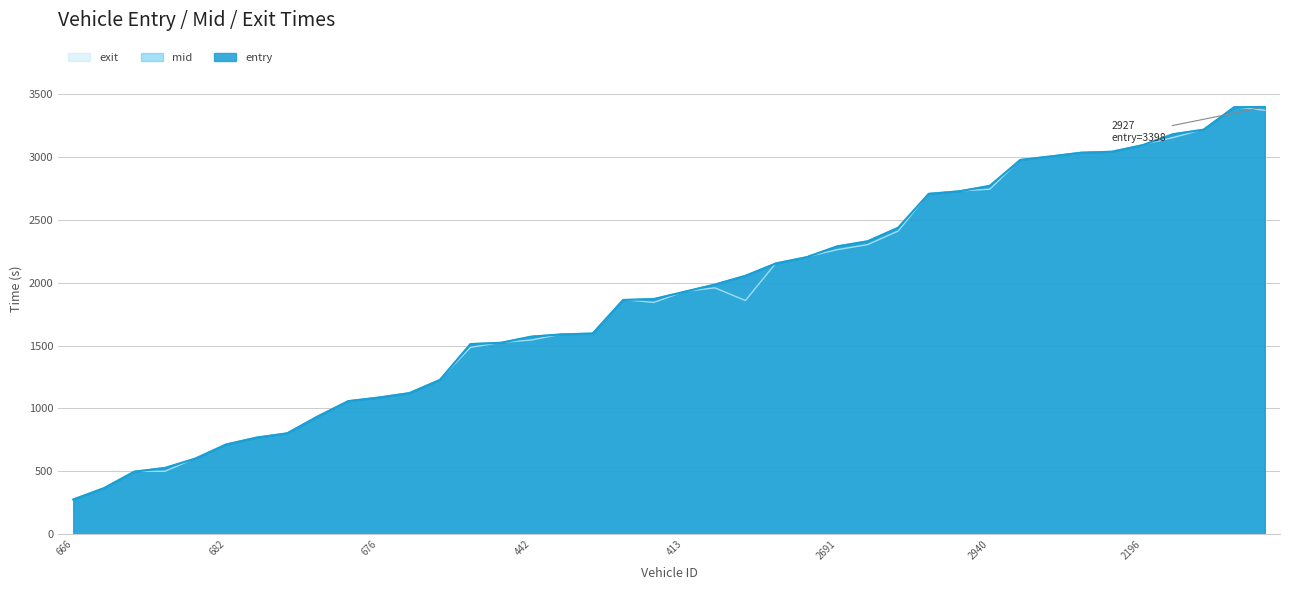

What position from the left is 442?

16